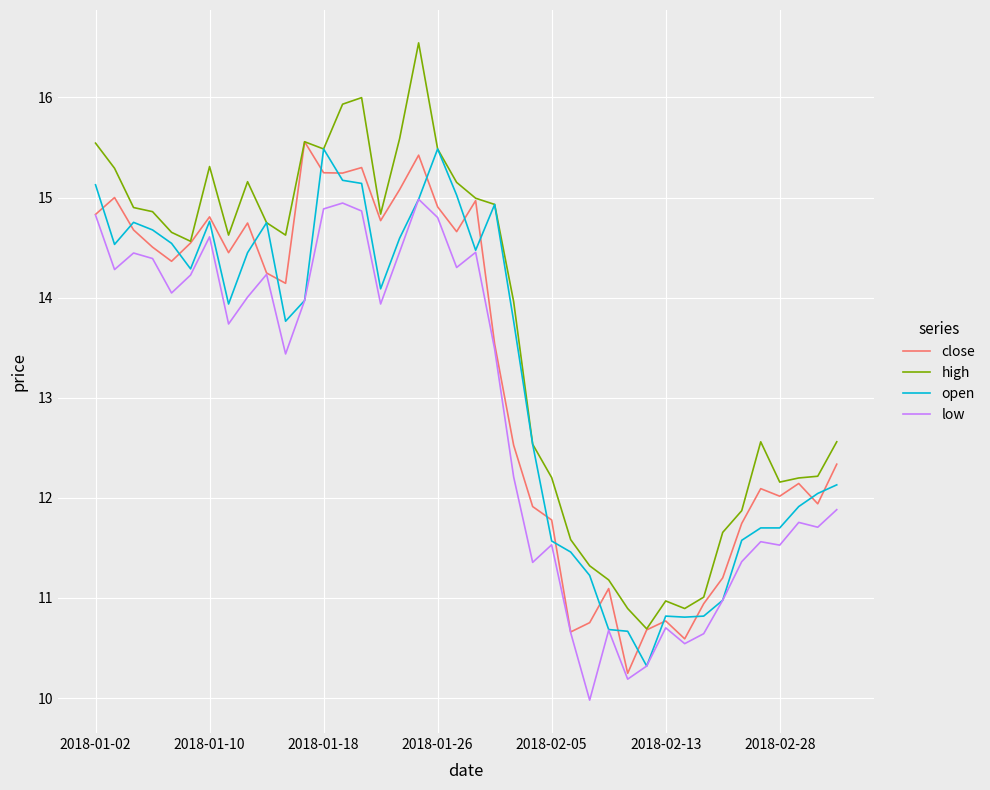

What is the lowest value of the close series?

10.2